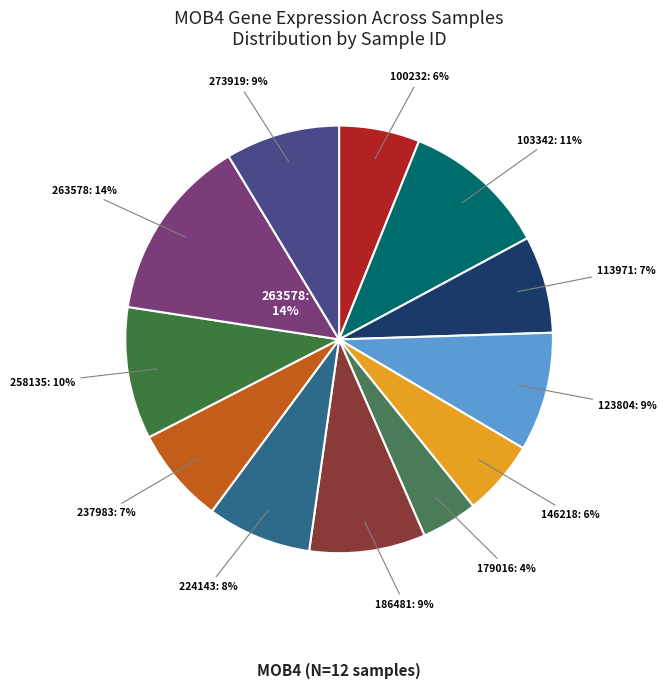

Approximately how many times larger is the value at 146218 compared to 237983?

0.8